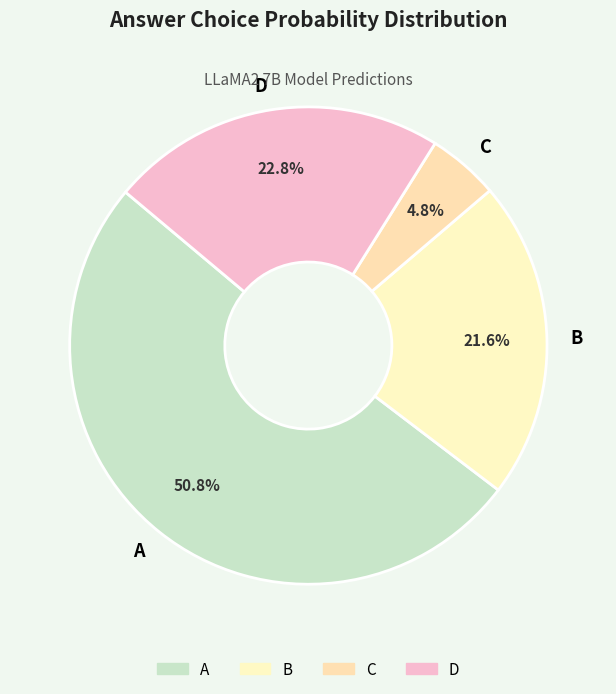

Count the number of slices in the pie.

4